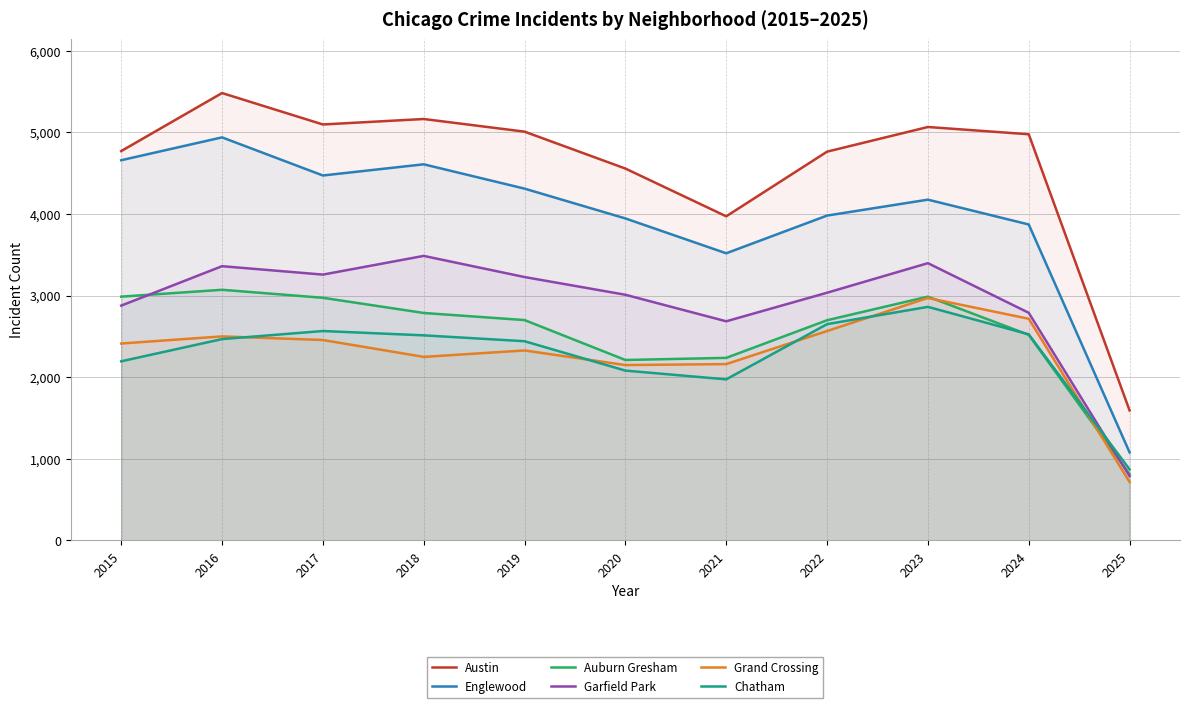

How many values in the Garfield Park series exceed 3035?

5